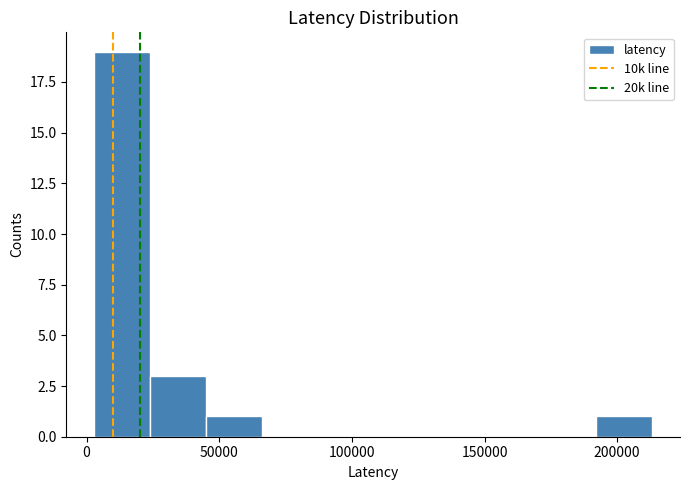

Reading left to right, list every bar in this chart as the range it spans on the x-axis followed by its height. Neither the bar edges nor the heights are printed on the chart, so give them approximately, as read against the axes.

5000 to 25000: 19
25000 to 45000: 3
45000 to 65000: 1
65000 to 85000: 0
85000 to 110000: 0
110000 to 130000: 0
130000 to 150000: 0
150000 to 170000: 0
170000 to 190000: 0
190000 to 215000: 1